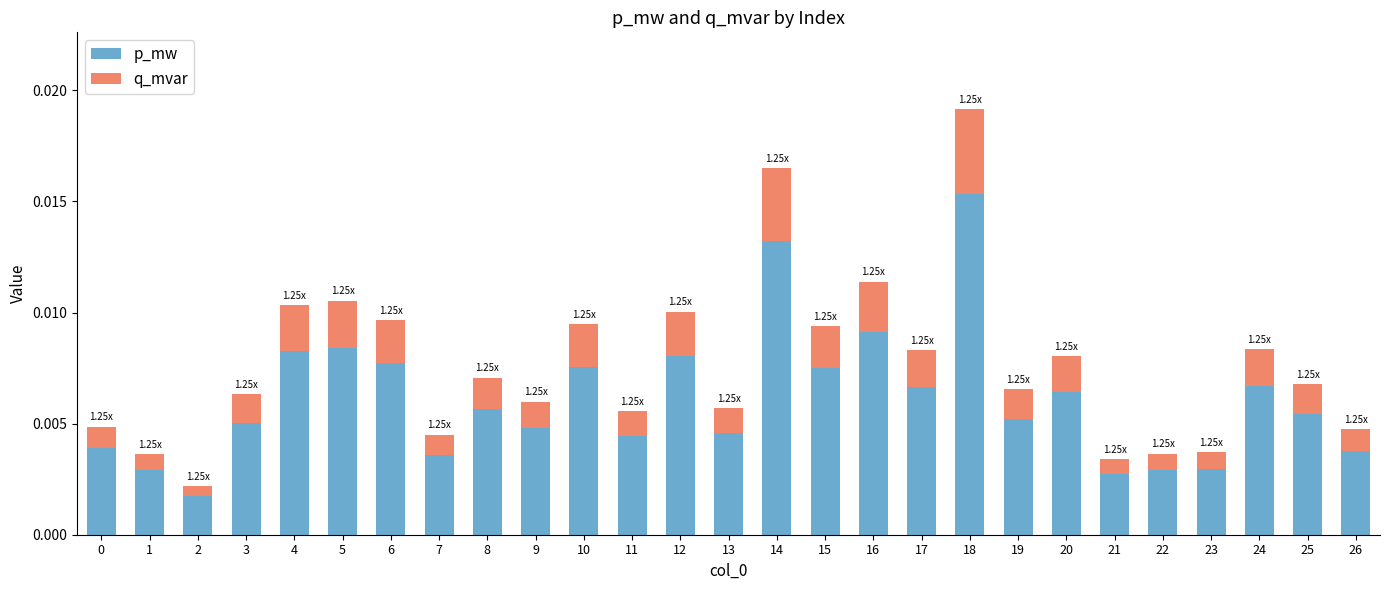

At which category is the sum across all series the highest?

18